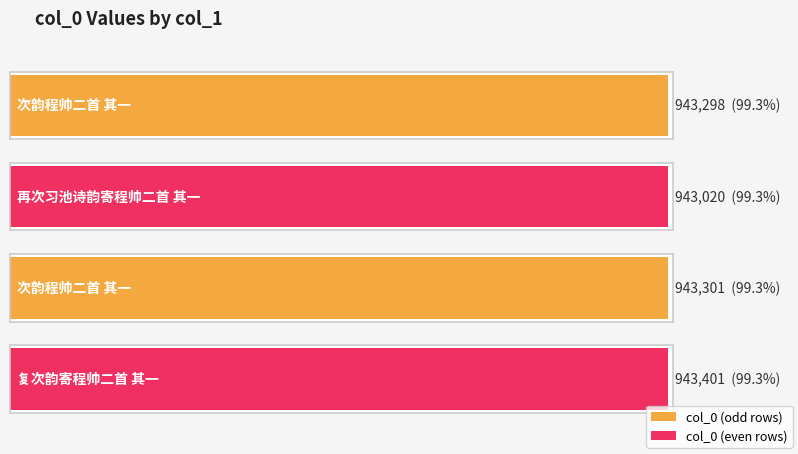

Approximately how many times larger is the value at 次韵程帅二首 其一 compared to 复次韵寄程帅二首 其一?

1.0